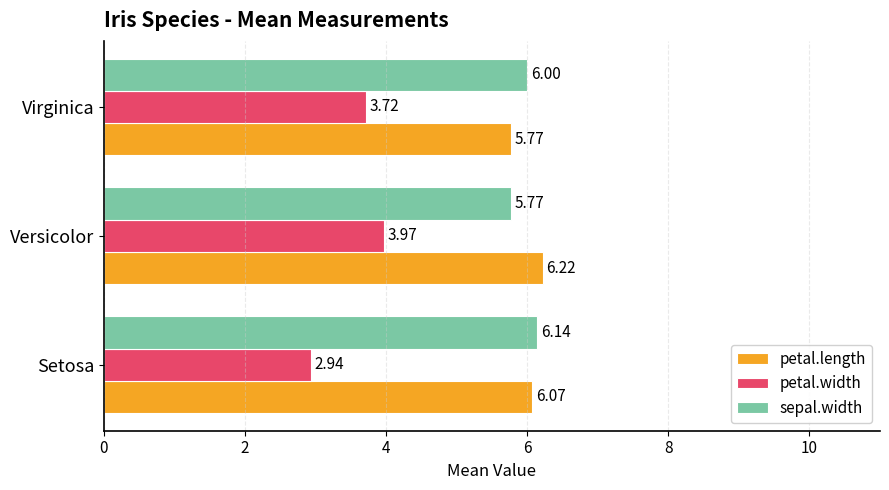

At which label does petal.width reach its minimum?

Setosa